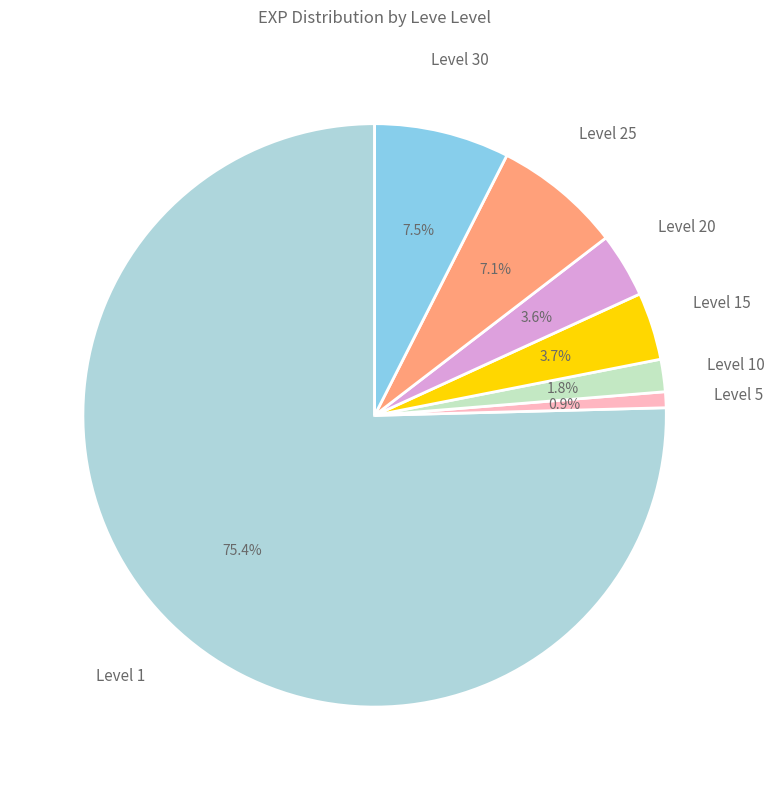

What is the largest slice in the pie chart?

Level 1